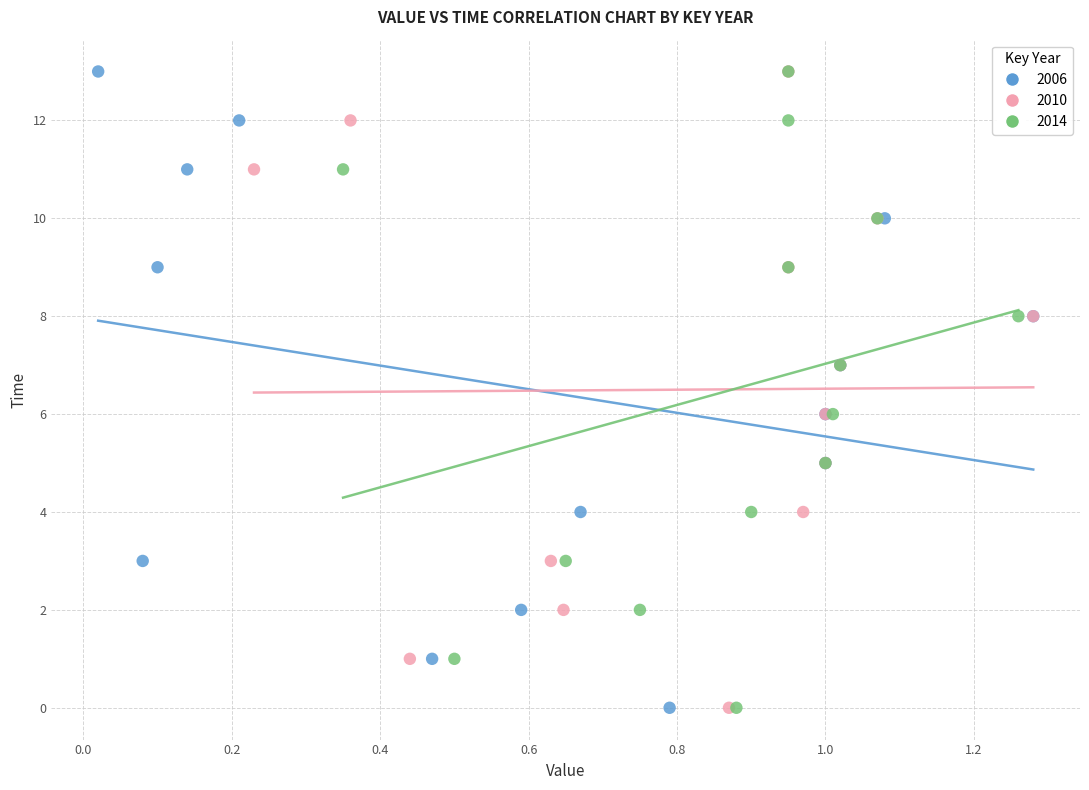

What are all the series names shown in the legend?

2006, 2010, 2014